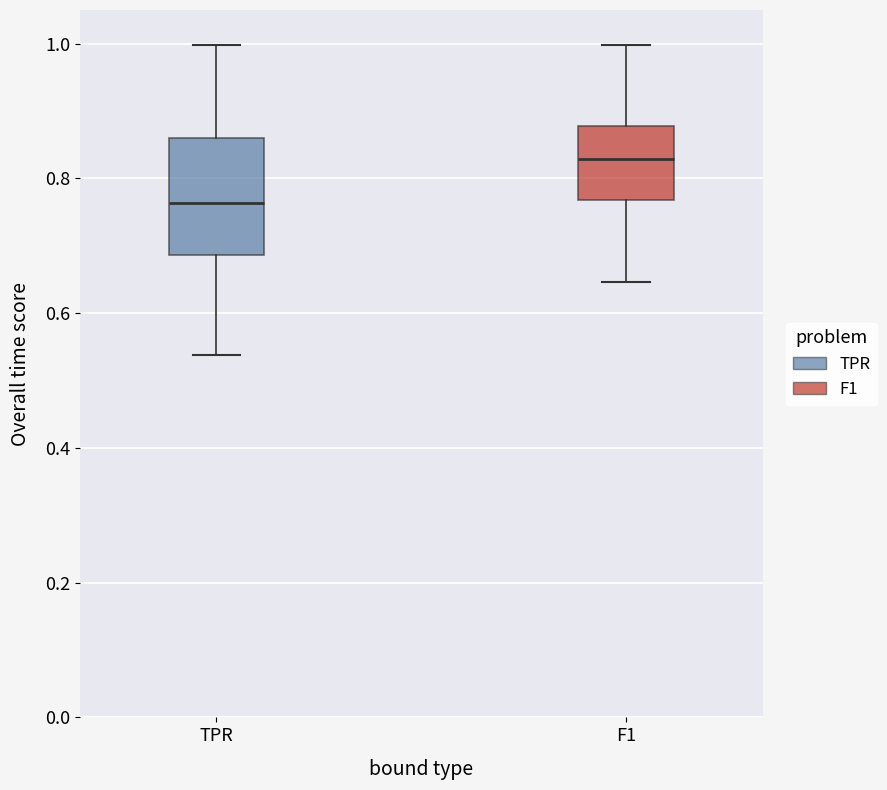

Where is the lower edge of the box for TPR on the y-axis? The values are not printed on the chart, so give them approximately, as read against the axis.

0.68